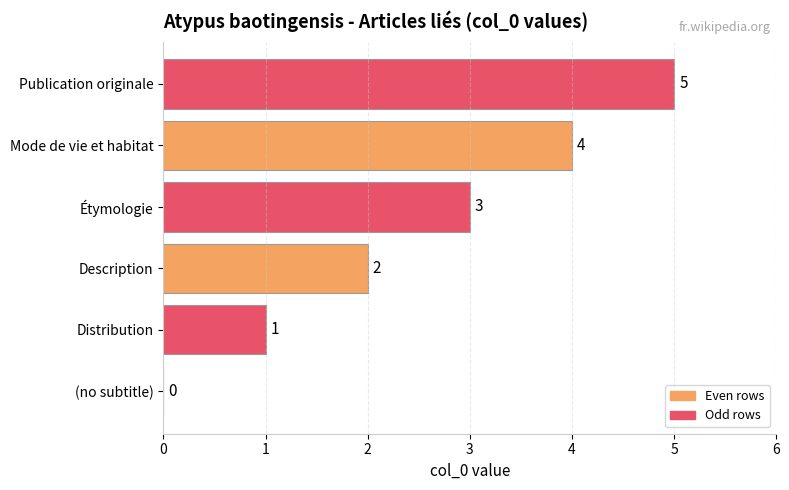

The chart shows a value of 5 at Mode de vie et habitat. True or false?

False